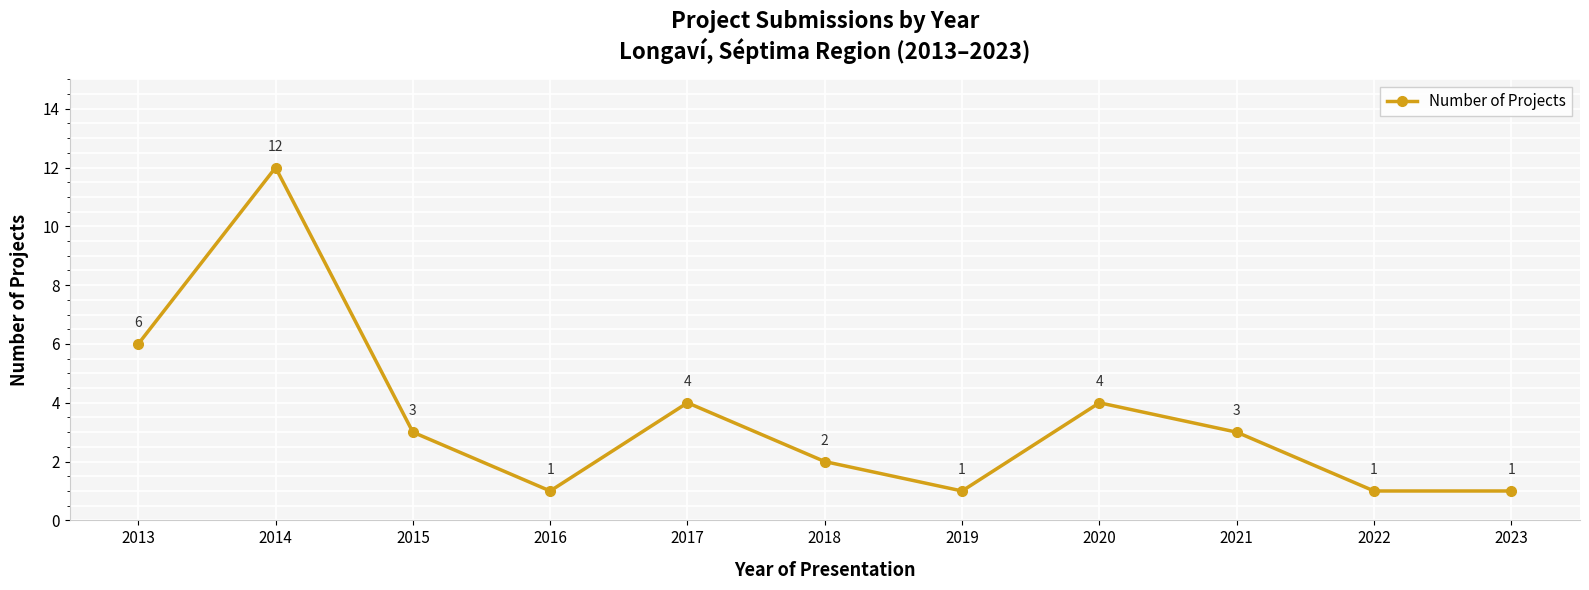

How many lines are shown in the chart?

1